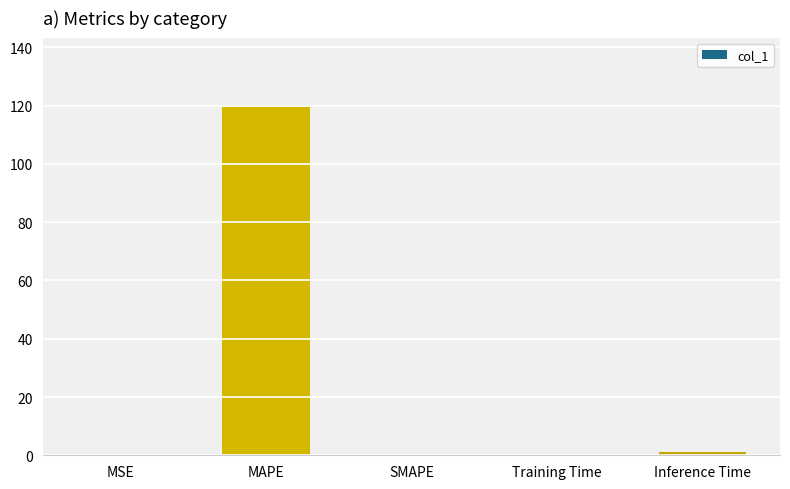

Is it true that the value at MSE is 0.1?

True